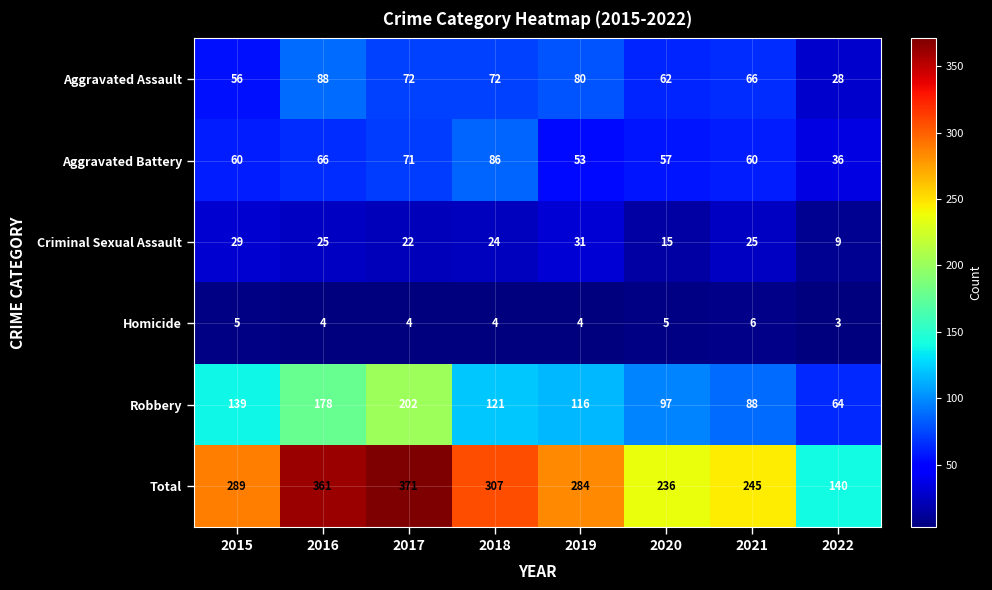

Which label corresponds to the smallest value in the chart?

2022